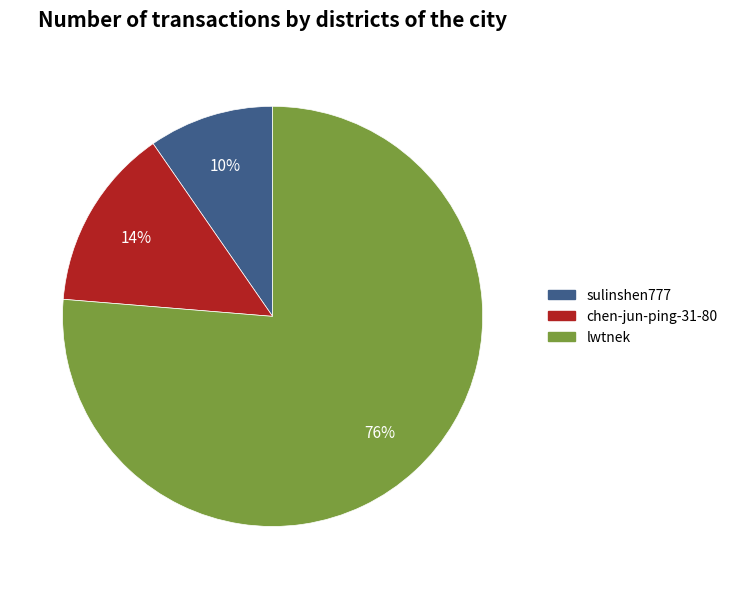

To the nearest percent, what portion does chen-jun-ping-31-80 represent?

14%